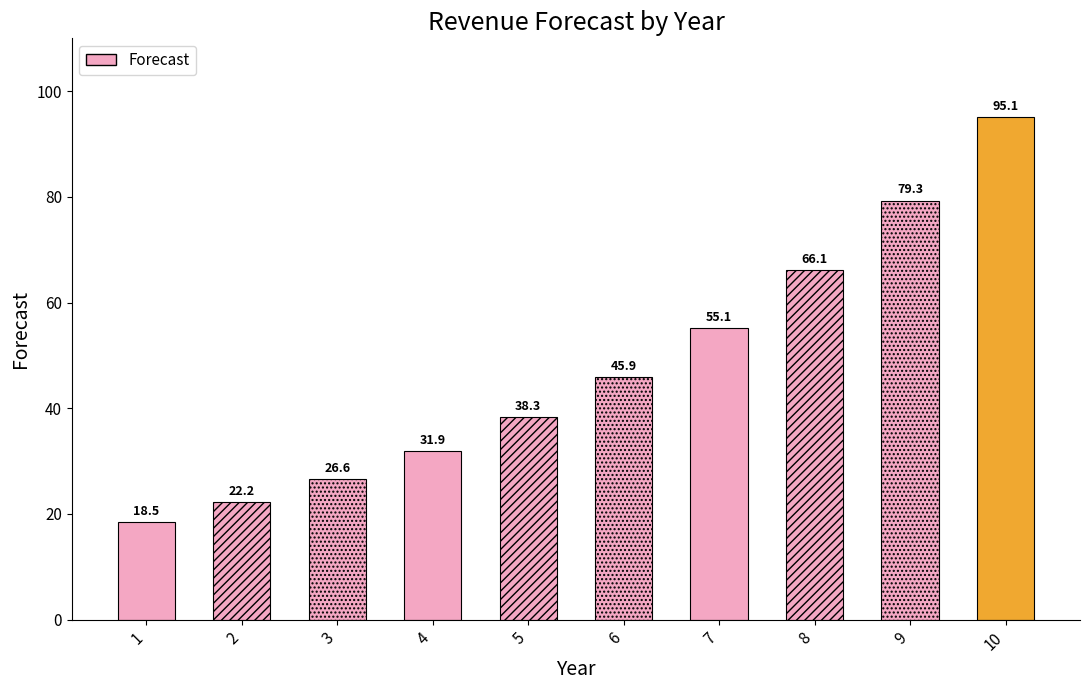

Reading left to right, transcribe all the data shown in this chart.

1=18.5	2=22.2	3=26.6	4=31.9	5=38.3	6=45.9	7=55.1	8=66.1	9=79.3	10=95.1